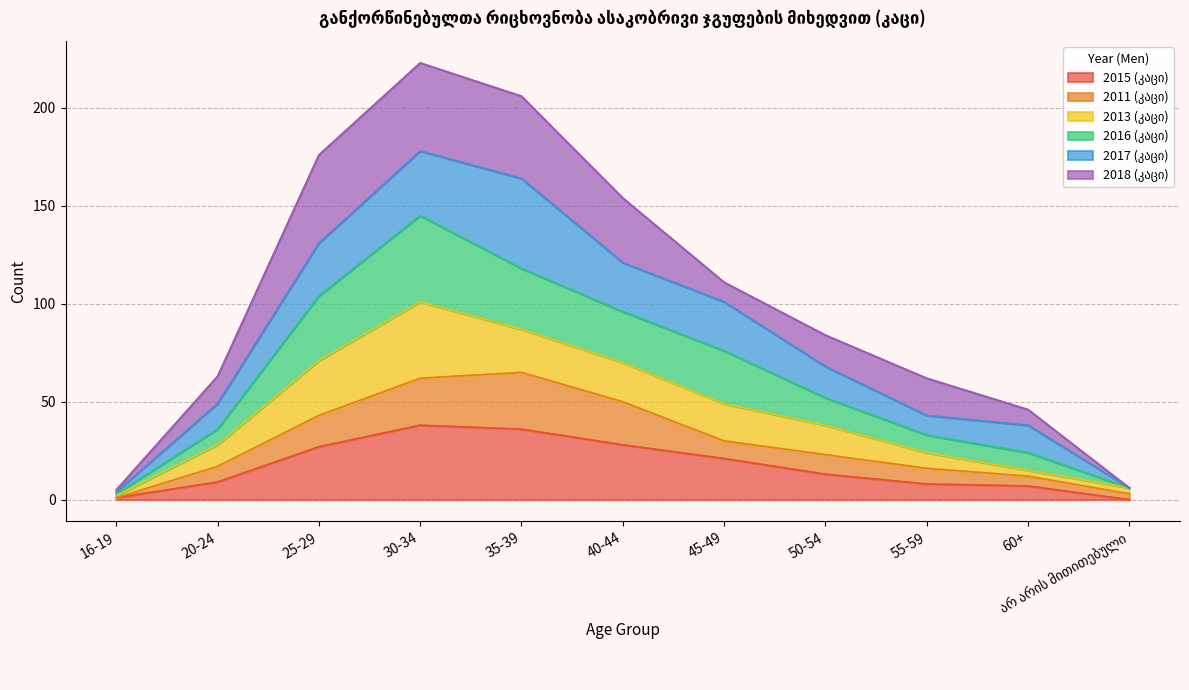

True or false: 2016 (კაცი) and 2015 (კაცი) intersect in this chart.

False